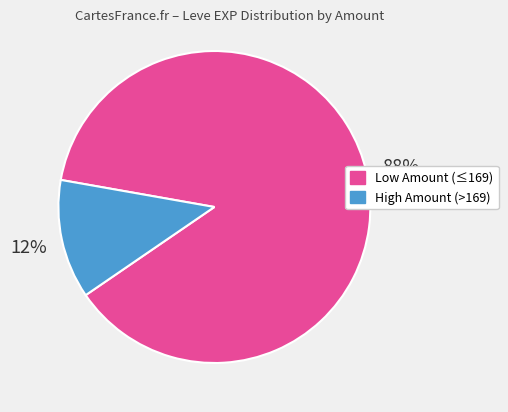

Is there a majority slice in this chart?

Yes